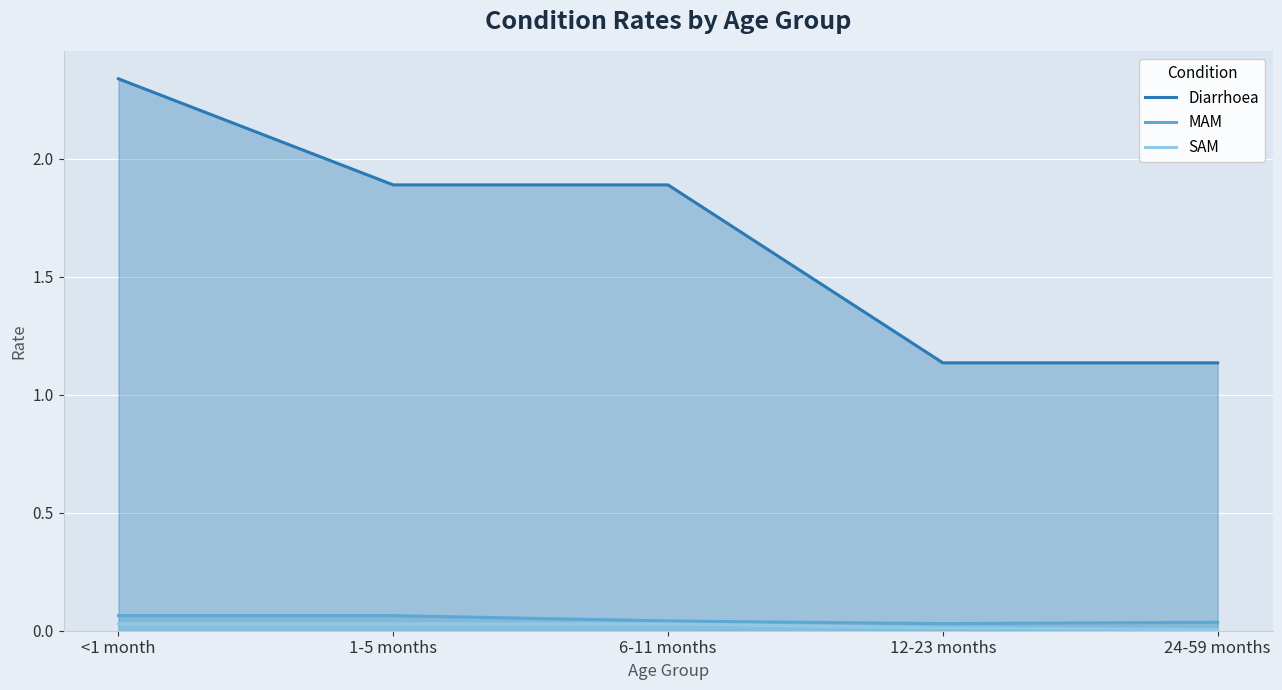

List the labels in order of Diarrhoea value, smallest first.

12-23 months, 24-59 months, 1-5 months, 6-11 months, <1 month